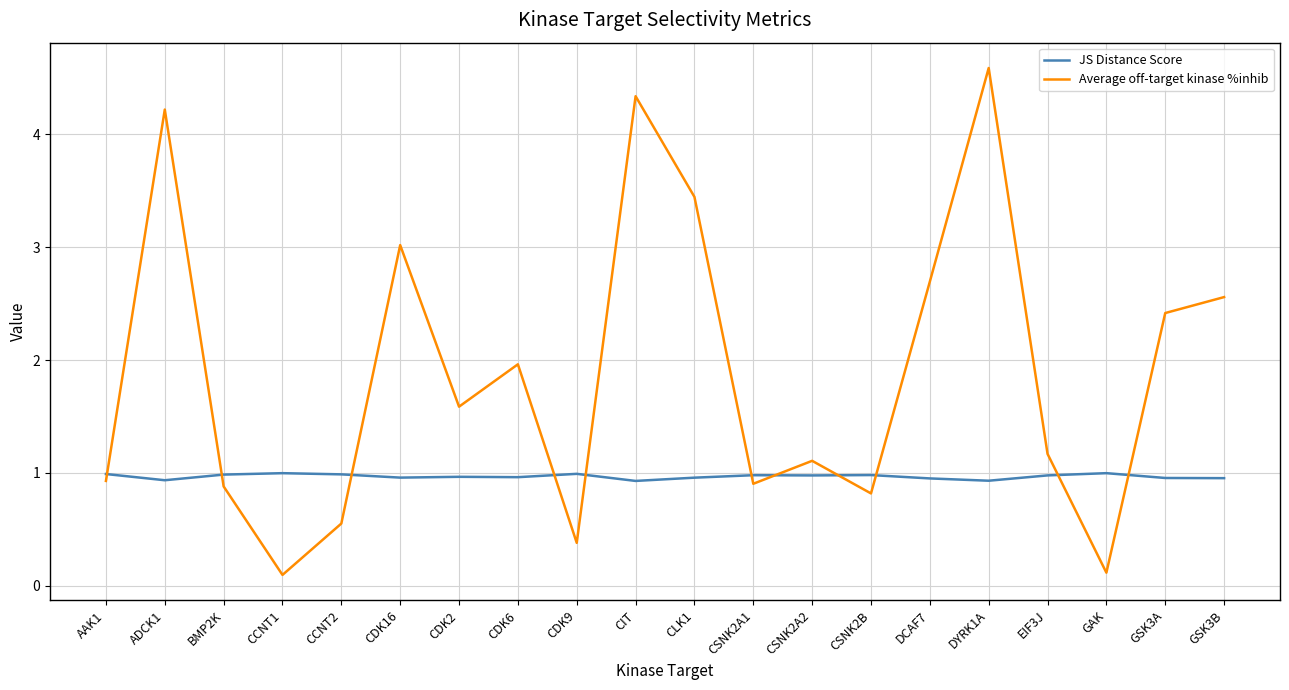

Rank the series by their maximum value, from highest to lowest.

Average off-target kinase %inhib, JS Distance Score